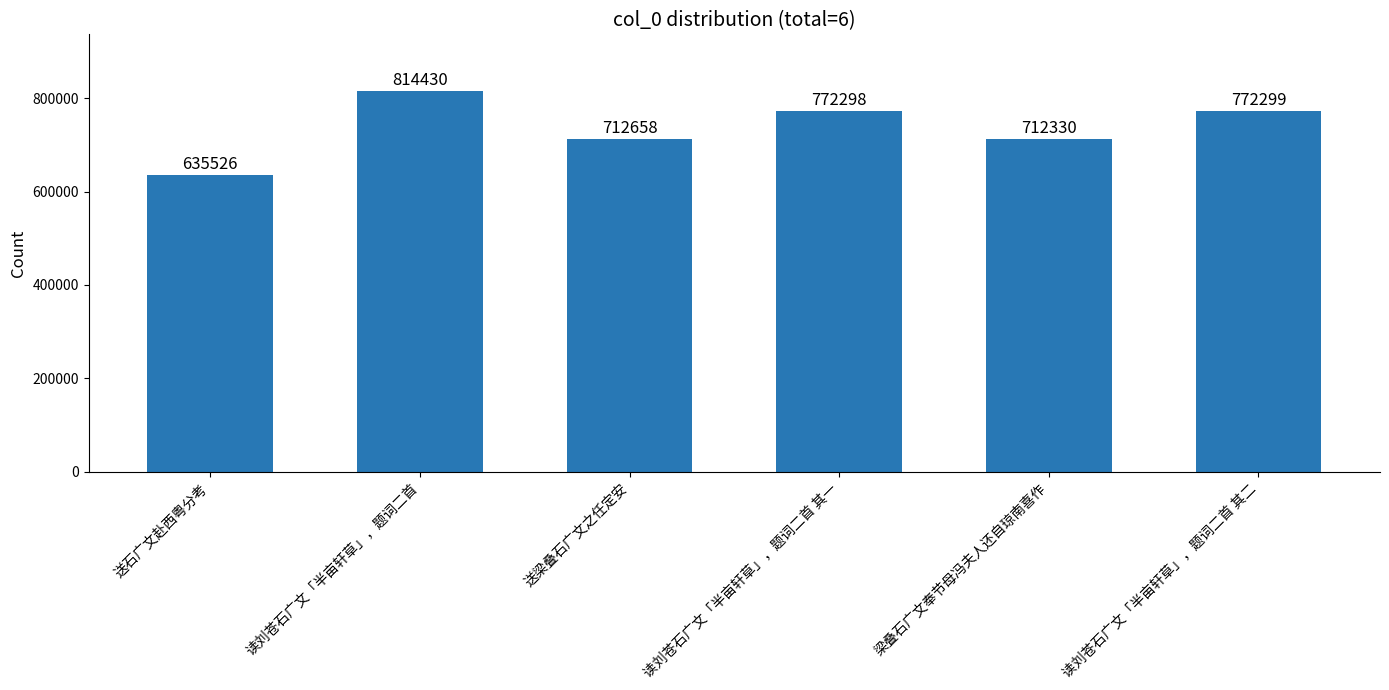

List the labels in order of value, smallest first.

送石广文赴西粤分考, 梁叠石广文奉节母冯夫人还自琼南喜作, 送梁叠石广文之任定安, 读刘苍石广文「半亩轩草」，题词二首 其一, 读刘苍石广文「半亩轩草」，题词二首 其二, 读刘苍石广文「半亩轩草」，题词二首